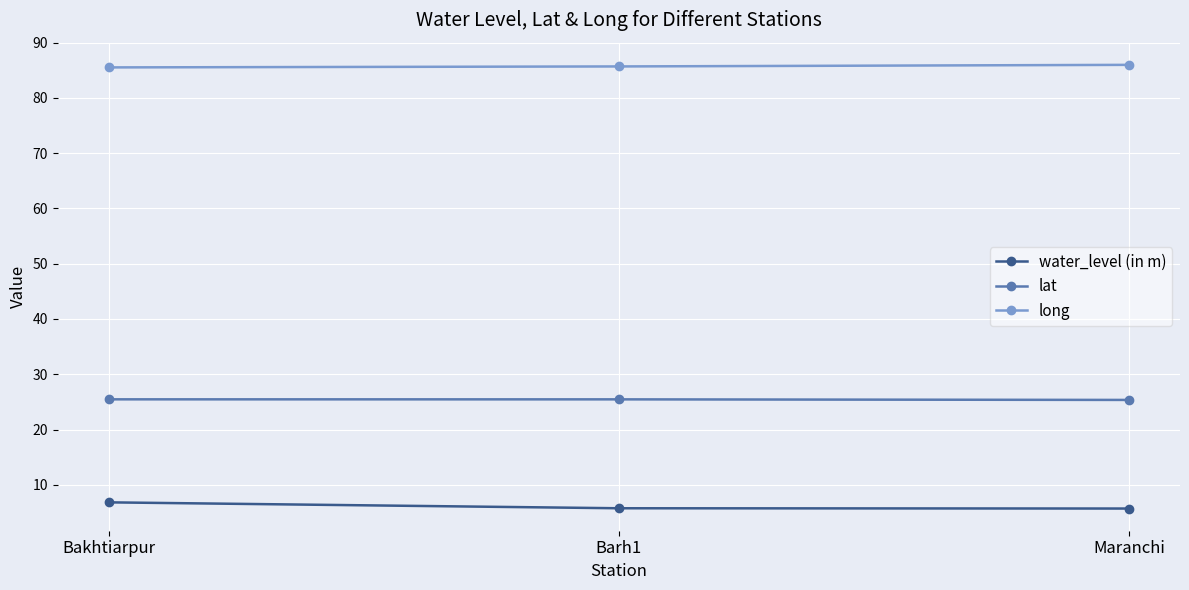

How many lines are shown in the chart?

3